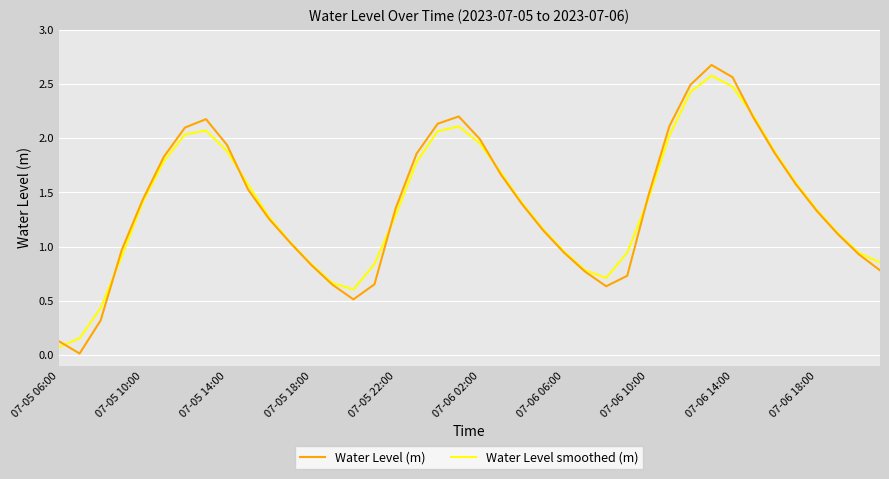

What is the maximum value shown in the chart?

2.7